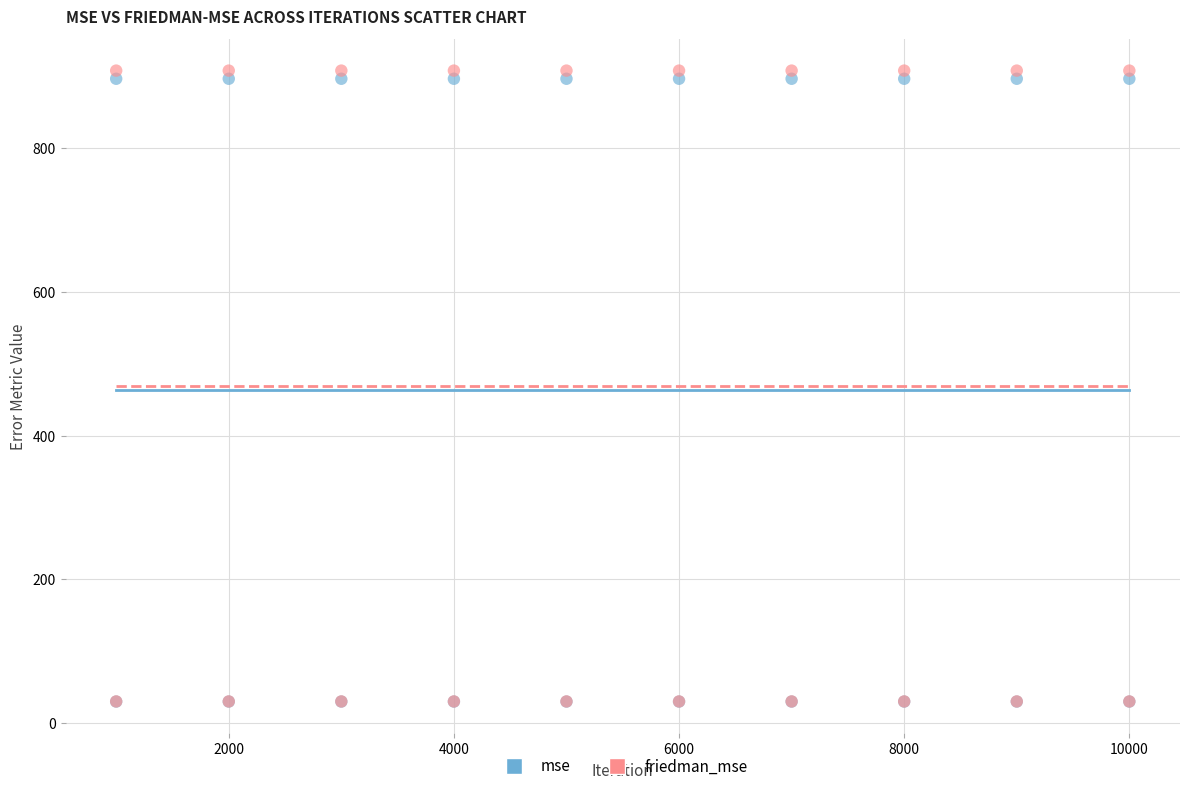

Which series reaches the maximum Y coordinate?

friedman_mse